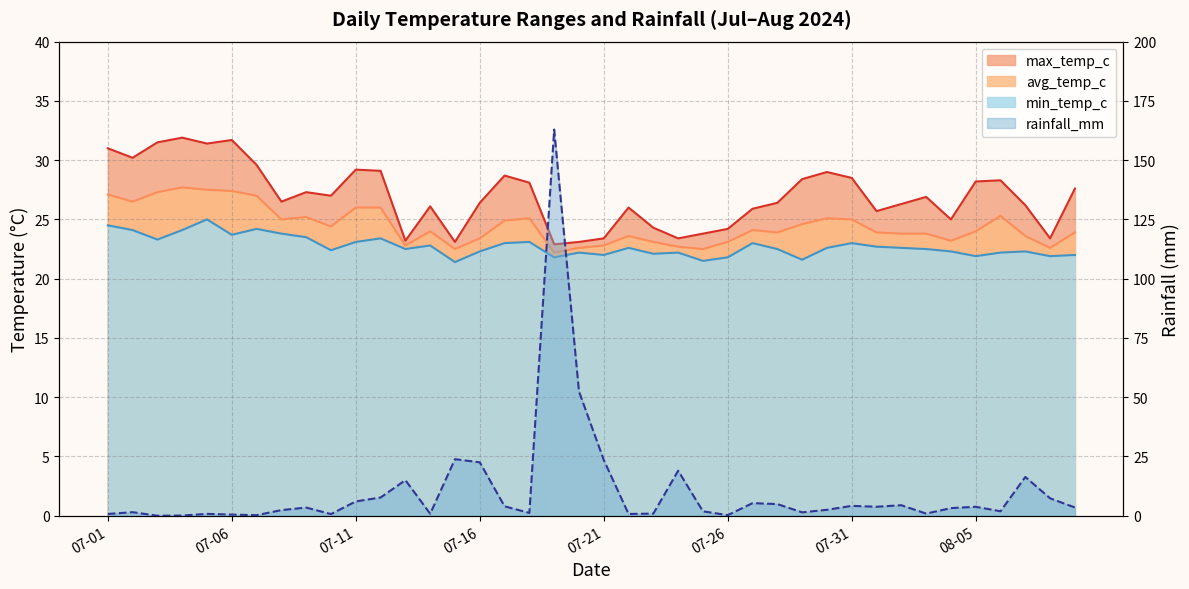

How many series are shown in this chart?

4